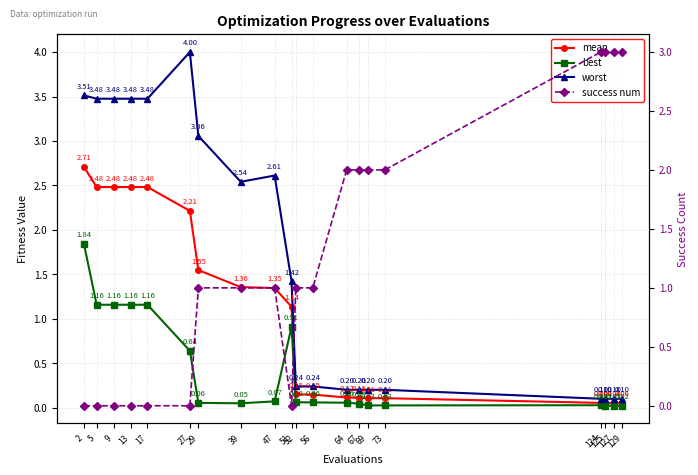

The value of success num at 52 is 1.5. True or false?

False